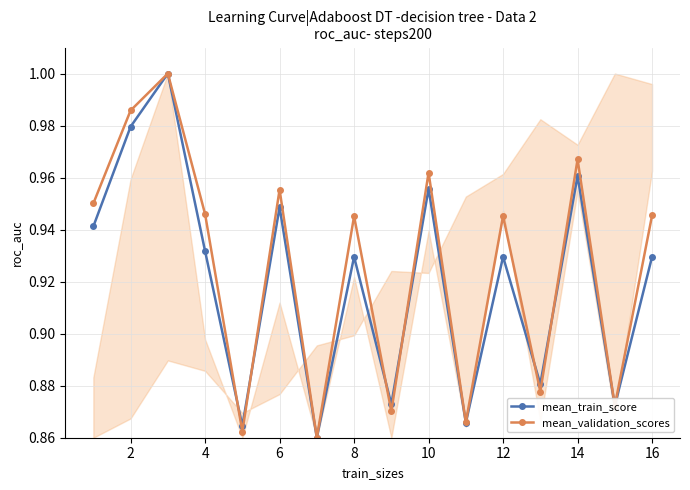

What is the label of the 2nd point from the left?

2